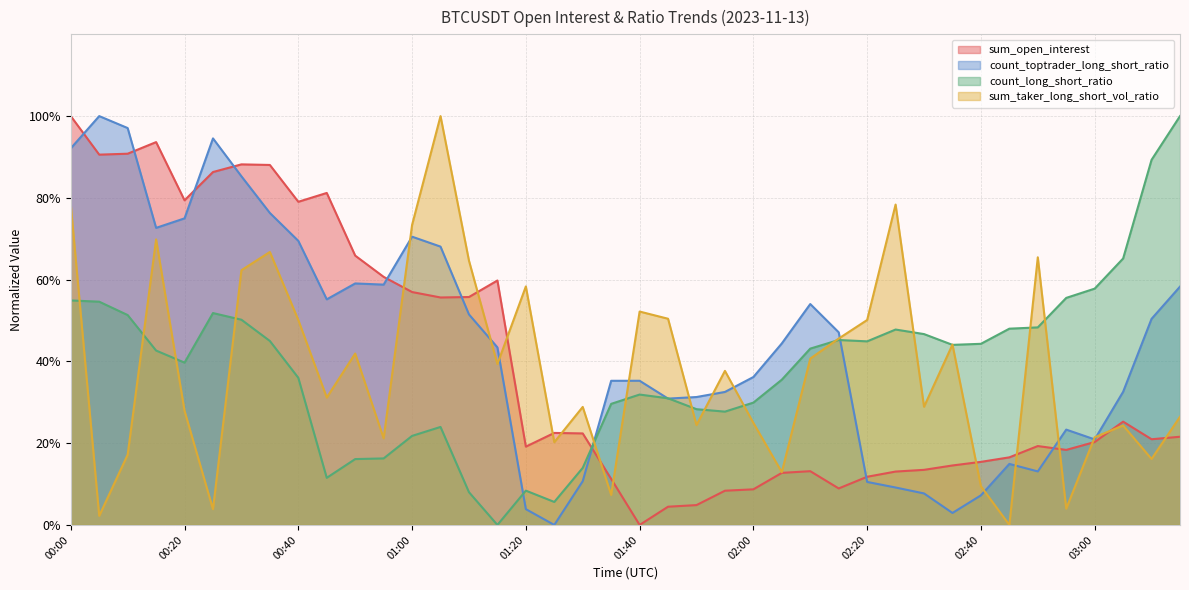

Is it true that sum_taker_long_short_vol_ratio equals 0.3 at 01:45?

False